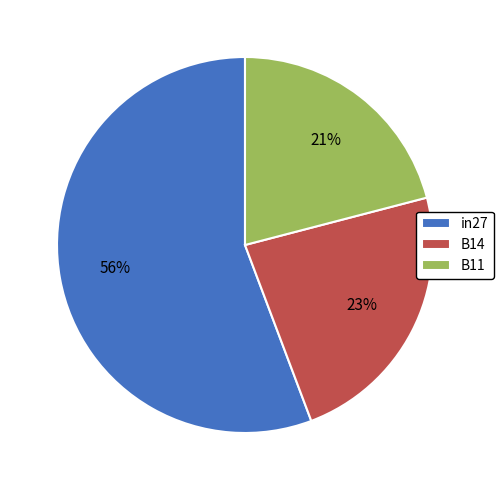

To the nearest percent, what is the average slice percentage?

33%